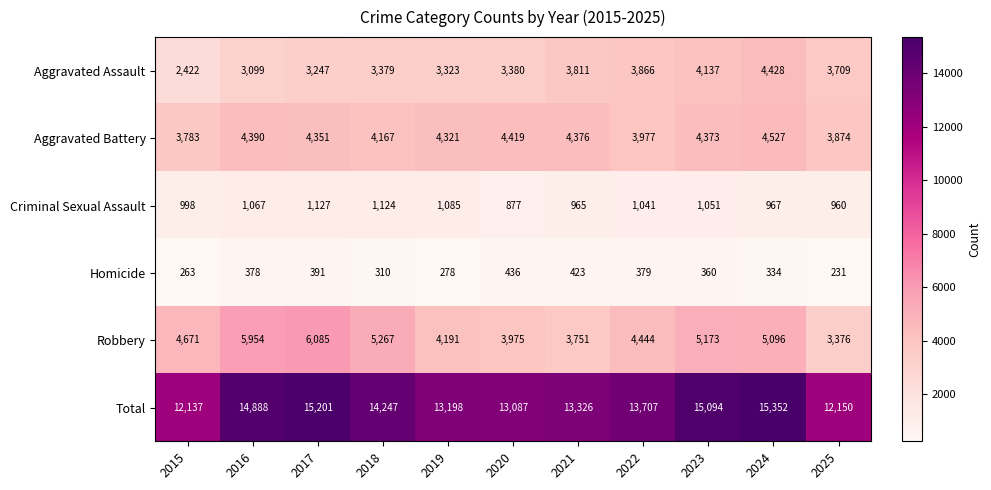

What is the difference between the maximum and minimum values in the Robbery series?

2709